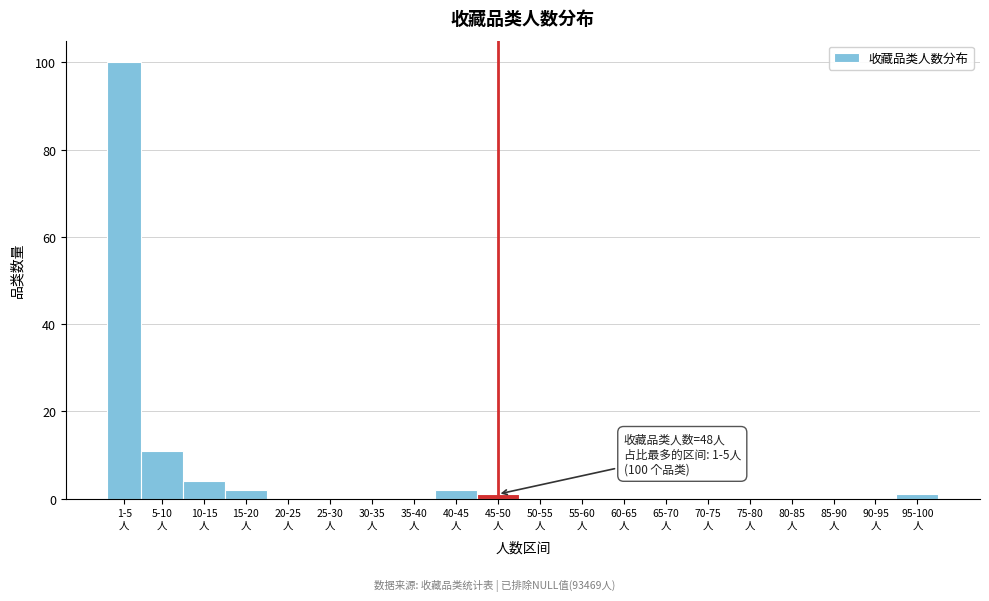

What is the maximum value shown in the chart?

100